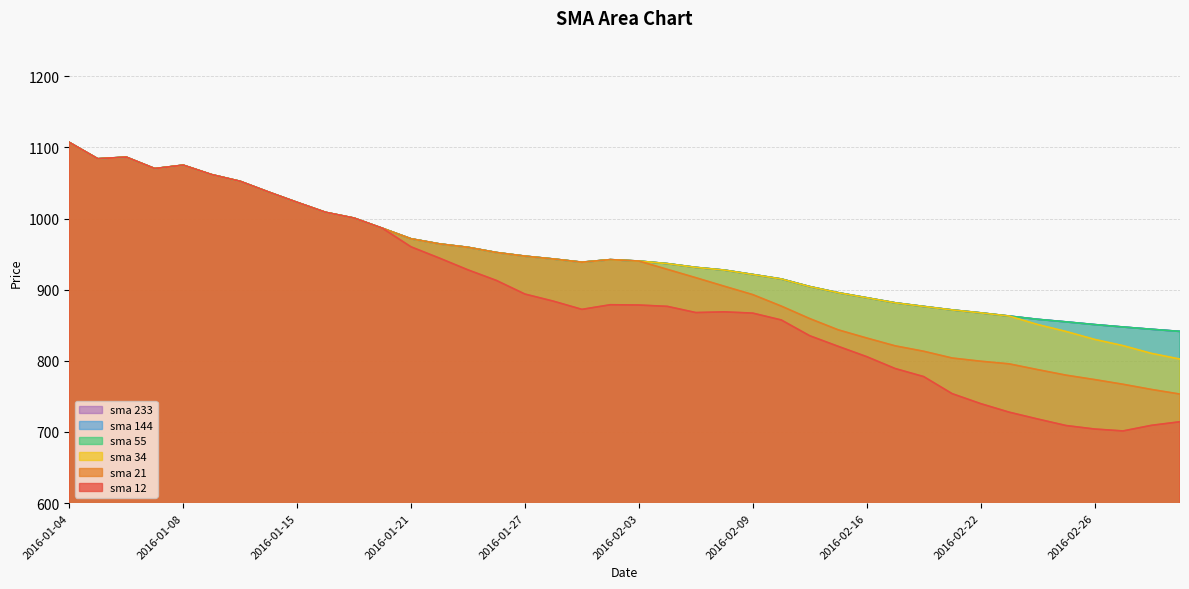

Reading right to left, transcribe all the data shown in this chart.

sma 12: 2016-03-02=714.3	2016-03-01=709.3	2016-02-29=701.4	2016-02-26=704.1	2016-02-25=709.0	2016-02-24=718.2	2016-02-23=727.8	2016-02-22=739.8	2016-02-19=753.8	2016-02-18=777.8	2016-02-17=789.1	2016-02-16=805.8	2016-02-15=820.3	2016-02-12=835.2	2016-02-10=857.4	2016-02-09=867.0	2016-02-08=868.8	2016-02-05=867.8	2016-02-04=876.5	2016-02-03=878.4	2016-02-01=878.8	2016-01-29=872.3	2016-01-28=883.8	2016-01-27=893.8	2016-01-26=912.9	2016-01-25=927.8	2016-01-22=944.3	2016-01-21=960.2	2016-01-20=986.2	2016-01-19=1000.6	2016-01-18=1008.7	2016-01-15=1022.7	2016-01-14=1037.2	2016-01-13=1052.3	2016-01-12=1061.7	2016-01-08=1075.0	2016-01-07=1070.2	2016-01-06=1086.3	2016-01-05=1084.0	2016-01-04=1107.0
sma 21: 2016-03-02=753.2	2016-03-01=759.7	2016-02-29=767.0	2016-02-26=773.6	2016-02-25=779.8	2016-02-24=787.6	2016-02-23=795.7	2016-02-22=799.4	2016-02-19=803.9	2016-02-18=813.4	2016-02-17=821.0	2016-02-16=832.0	2016-02-15=843.5	2016-02-12=859.3	2016-02-10=876.9	2016-02-09=893.0	2016-02-08=904.8	2016-02-05=916.8	2016-02-04=928.5	2016-02-03=940.2	2016-02-01=942.2	2016-01-29=938.6	2016-01-28=943.1	2016-01-27=947.1	2016-01-26=952.2	2016-01-25=959.5	2016-01-22=964.3	2016-01-21=971.5	2016-01-20=986.2	2016-01-19=1000.6	2016-01-18=1008.7	2016-01-15=1022.7	2016-01-14=1037.2	2016-01-13=1052.3	2016-01-12=1061.7	2016-01-08=1075.0	2016-01-07=1070.2	2016-01-06=1086.3	2016-01-05=1084.0	2016-01-04=1107.0
sma 34: 2016-03-02=802.4	2016-03-01=810.4	2016-02-29=821.3	2016-02-26=830.1	2016-02-25=841.2	2016-02-24=851.0	2016-02-23=862.9	2016-02-22=867.4	2016-02-19=871.5	2016-02-18=876.4	2016-02-17=881.5	2016-02-16=888.6	2016-02-15=895.7	2016-02-12=904.3	2016-02-10=915.0	2016-02-09=921.3	2016-02-08=927.5	2016-02-05=931.3	2016-02-04=936.6	2016-02-03=940.2	2016-02-01=942.2	2016-01-29=938.6	2016-01-28=943.1	2016-01-27=947.1	2016-01-26=952.2	2016-01-25=959.5	2016-01-22=964.3	2016-01-21=971.5	2016-01-20=986.2	2016-01-19=1000.6	2016-01-18=1008.7	2016-01-15=1022.7	2016-01-14=1037.2	2016-01-13=1052.3	2016-01-12=1061.7	2016-01-08=1075.0	2016-01-07=1070.2	2016-01-06=1086.3	2016-01-05=1084.0	2016-01-04=1107.0
sma 55: 2016-03-02=841.3	2016-03-01=844.3	2016-02-29=847.5	2016-02-26=850.9	2016-02-25=854.7	2016-02-24=858.3	2016-02-23=862.9	2016-02-22=867.4	2016-02-19=871.5	2016-02-18=876.4	2016-02-17=881.5	2016-02-16=888.6	2016-02-15=895.7	2016-02-12=904.3	2016-02-10=915.0	2016-02-09=921.3	2016-02-08=927.5	2016-02-05=931.3	2016-02-04=936.6	2016-02-03=940.2	2016-02-01=942.2	2016-01-29=938.6	2016-01-28=943.1	2016-01-27=947.1	2016-01-26=952.2	2016-01-25=959.5	2016-01-22=964.3	2016-01-21=971.5	2016-01-20=986.2	2016-01-19=1000.6	2016-01-18=1008.7	2016-01-15=1022.7	2016-01-14=1037.2	2016-01-13=1052.3	2016-01-12=1061.7	2016-01-08=1075.0	2016-01-07=1070.2	2016-01-06=1086.3	2016-01-05=1084.0	2016-01-04=1107.0
sma 144: 2016-03-02=841.3	2016-03-01=844.3	2016-02-29=847.5	2016-02-26=850.9	2016-02-25=854.7	2016-02-24=858.3	2016-02-23=862.9	2016-02-22=867.4	2016-02-19=871.5	2016-02-18=876.4	2016-02-17=881.5	2016-02-16=888.6	2016-02-15=895.7	2016-02-12=904.3	2016-02-10=915.0	2016-02-09=921.3	2016-02-08=927.5	2016-02-05=931.3	2016-02-04=936.6	2016-02-03=940.2	2016-02-01=942.2	2016-01-29=938.6	2016-01-28=943.1	2016-01-27=947.1	2016-01-26=952.2	2016-01-25=959.5	2016-01-22=964.3	2016-01-21=971.5	2016-01-20=986.2	2016-01-19=1000.6	2016-01-18=1008.7	2016-01-15=1022.7	2016-01-14=1037.2	2016-01-13=1052.3	2016-01-12=1061.7	2016-01-08=1075.0	2016-01-07=1070.2	2016-01-06=1086.3	2016-01-05=1084.0	2016-01-04=1107.0
sma 233: 2016-03-02=841.3	2016-03-01=844.3	2016-02-29=847.5	2016-02-26=850.9	2016-02-25=854.7	2016-02-24=858.3	2016-02-23=862.9	2016-02-22=867.4	2016-02-19=871.5	2016-02-18=876.4	2016-02-17=881.5	2016-02-16=888.6	2016-02-15=895.7	2016-02-12=904.3	2016-02-10=915.0	2016-02-09=921.3	2016-02-08=927.5	2016-02-05=931.3	2016-02-04=936.6	2016-02-03=940.2	2016-02-01=942.2	2016-01-29=938.6	2016-01-28=943.1	2016-01-27=947.1	2016-01-26=952.2	2016-01-25=959.5	2016-01-22=964.3	2016-01-21=971.5	2016-01-20=986.2	2016-01-19=1000.6	2016-01-18=1008.7	2016-01-15=1022.7	2016-01-14=1037.2	2016-01-13=1052.3	2016-01-12=1061.7	2016-01-08=1075.0	2016-01-07=1070.2	2016-01-06=1086.3	2016-01-05=1084.0	2016-01-04=1107.0